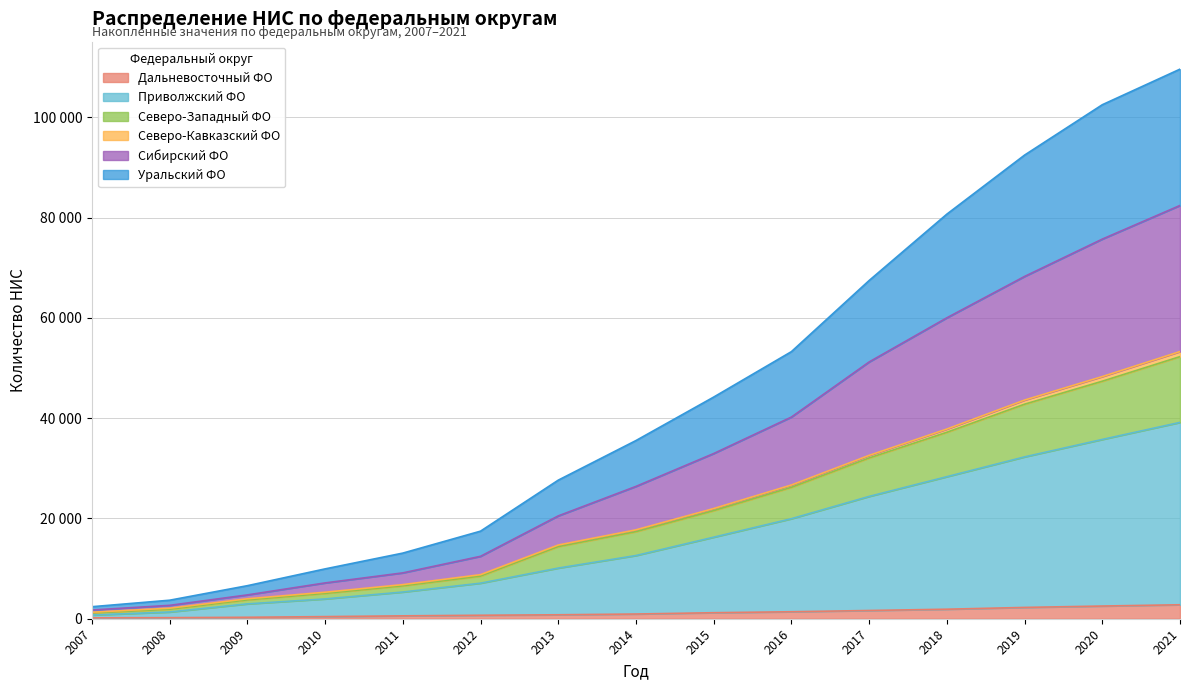

Which category has the highest value across all series?

2021